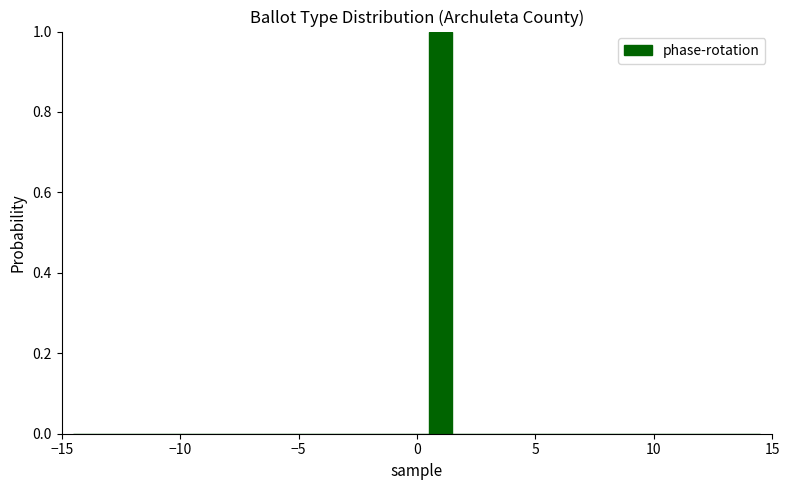

Around what value on the x-axis is the tallest bar? Give the approximate position of its centre, as read against the axis.

1.0